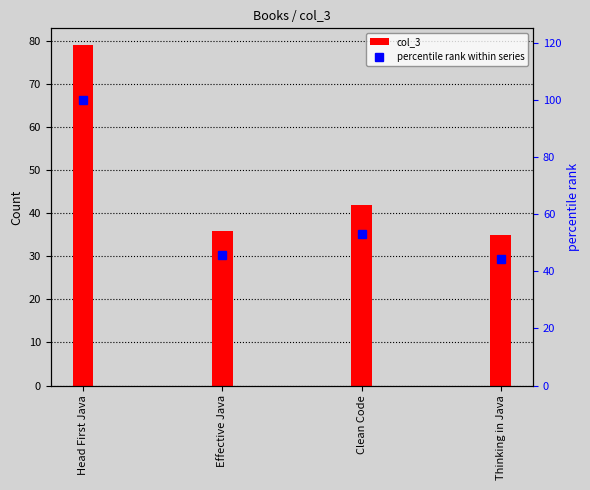

What is the sum of the col_3 values at Head First Java and Clean Code?

121.0